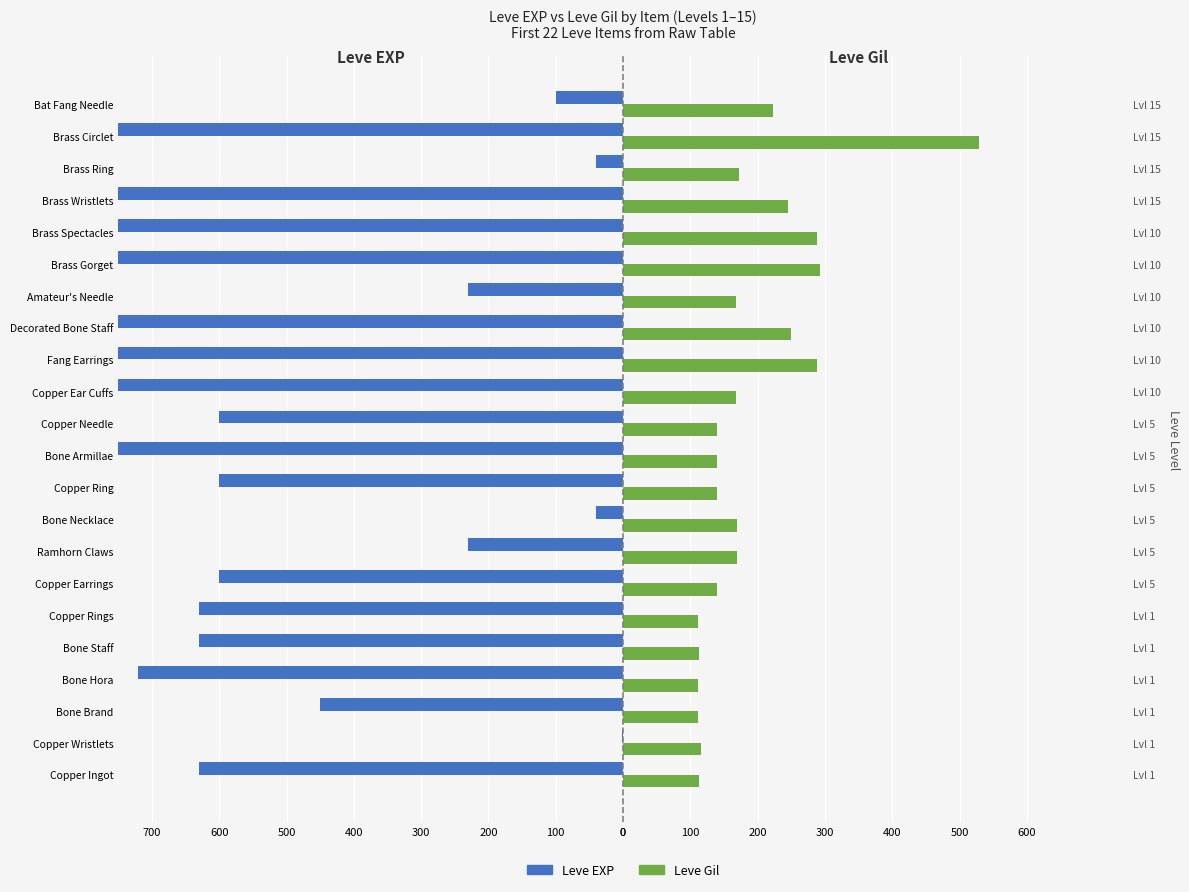

What are all the series names shown in the legend?

Leve EXP, Leve Gil